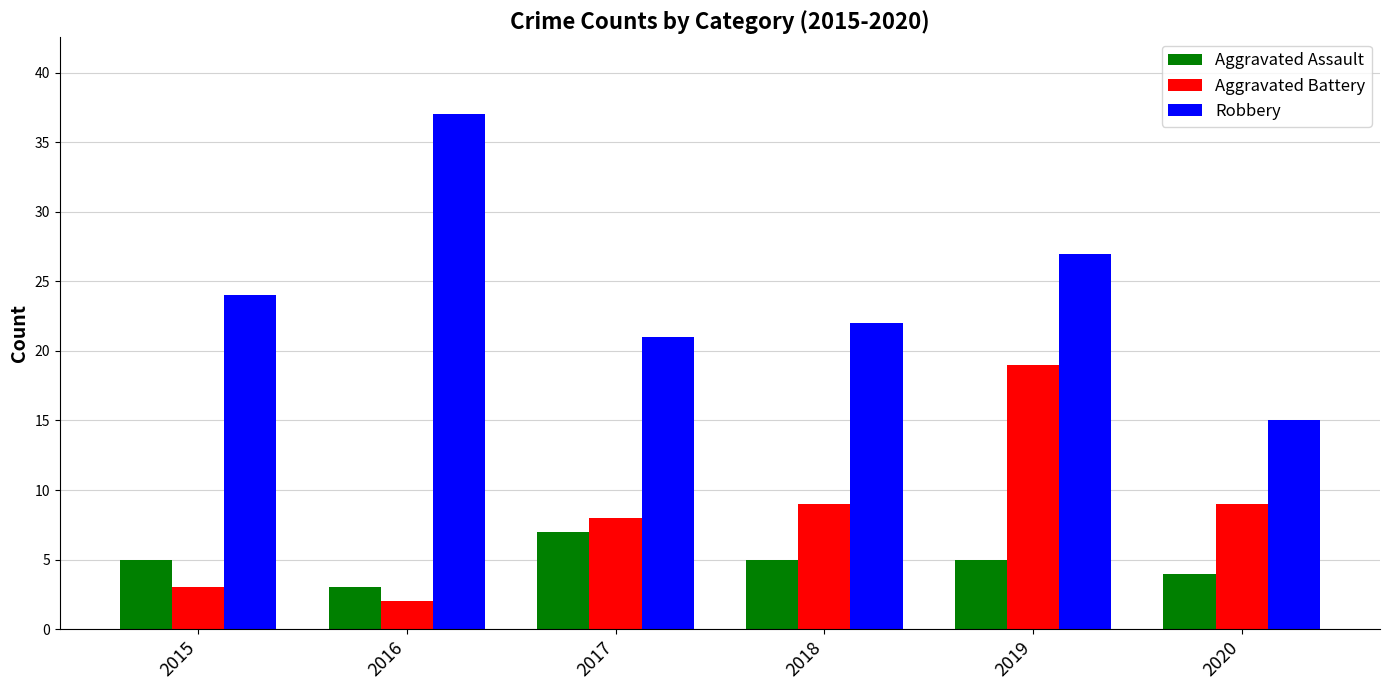

Reading left to right, extract all data points from this chart.

Aggravated Assault: 5	3	7	5	5	4
Aggravated Battery: 3	2	8	9	19	9
Robbery: 24	37	21	22	27	15